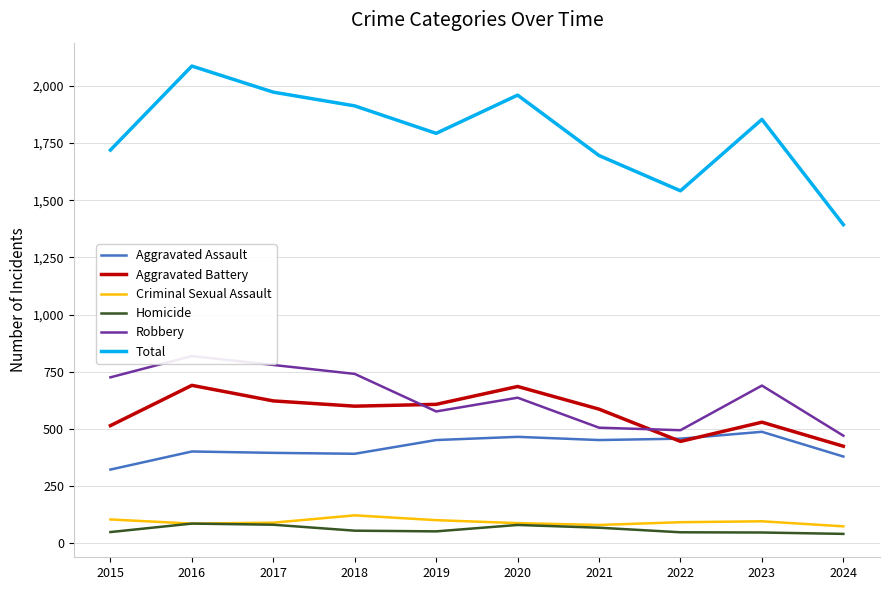

What is the total value across all series at 2018?

3824